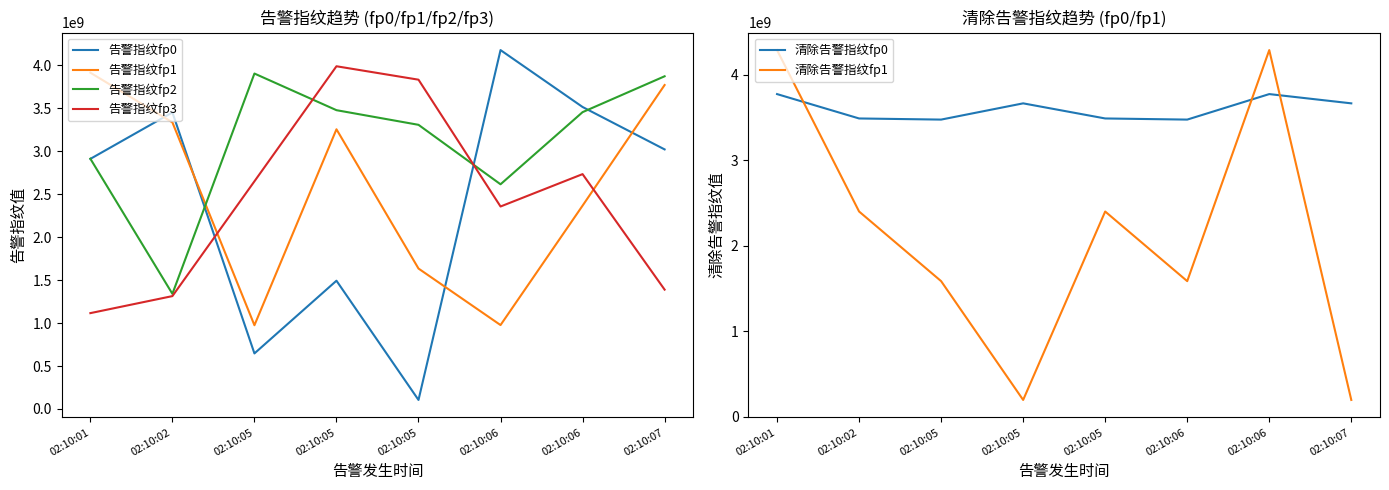

Reading left to right, list all the values displayed in this chart.

告警指纹fp0: 2912159587	3453053032	646894072	1493554407	105248076	4178804609	3516454466	3022470393
告警指纹fp1: 3915741939	3337224298	975159619	3256700190	1635140588	977168984	2367435260	3772053055
告警指纹fp2: 2913901033	1340824375	3905788286	3479123608	3308662087	2616311733	3456187405	3873848601
告警指纹fp3: 1116098644	1314313295	2650916463	3990550157	3834198921	2357629753	2734644953	1389814869
清除告警指纹fp0: 3775454408	3490106144	3476868907	3667031389	3490106144	3476868907	3775454408	3667031389
清除告警指纹fp1: 4290452087	2401012697	1585796950	195182082	2401012697	1585796950	4290452087	195182082